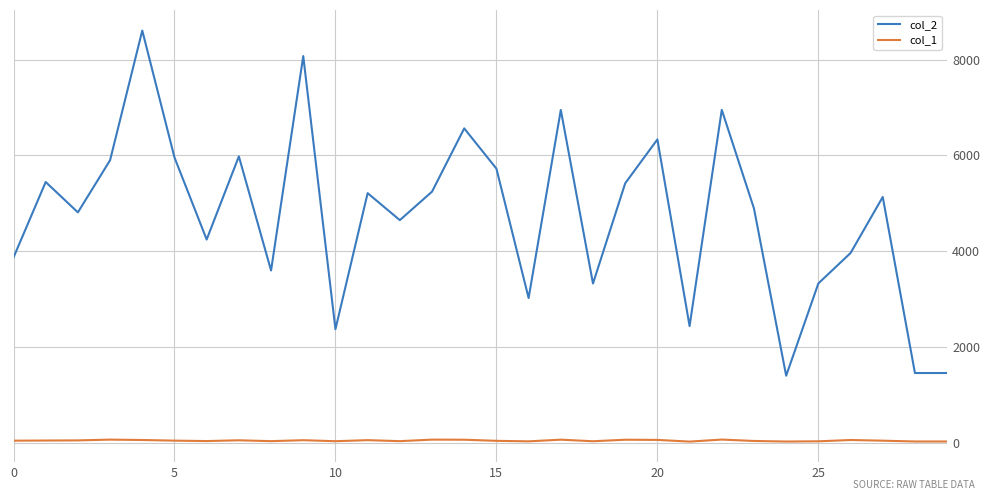

Which series has the largest total across all categories?

col_2